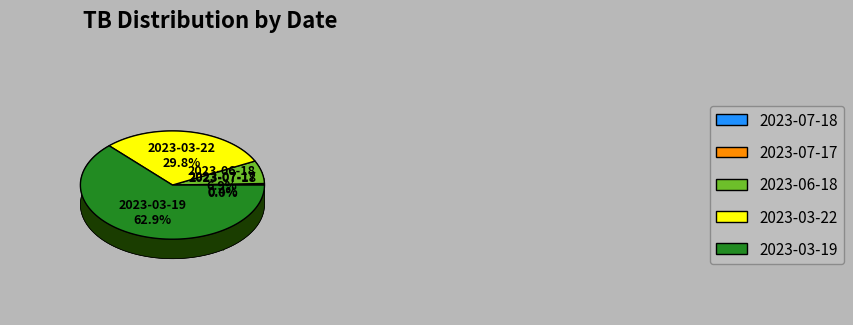

Count the number of slices in the pie.

5